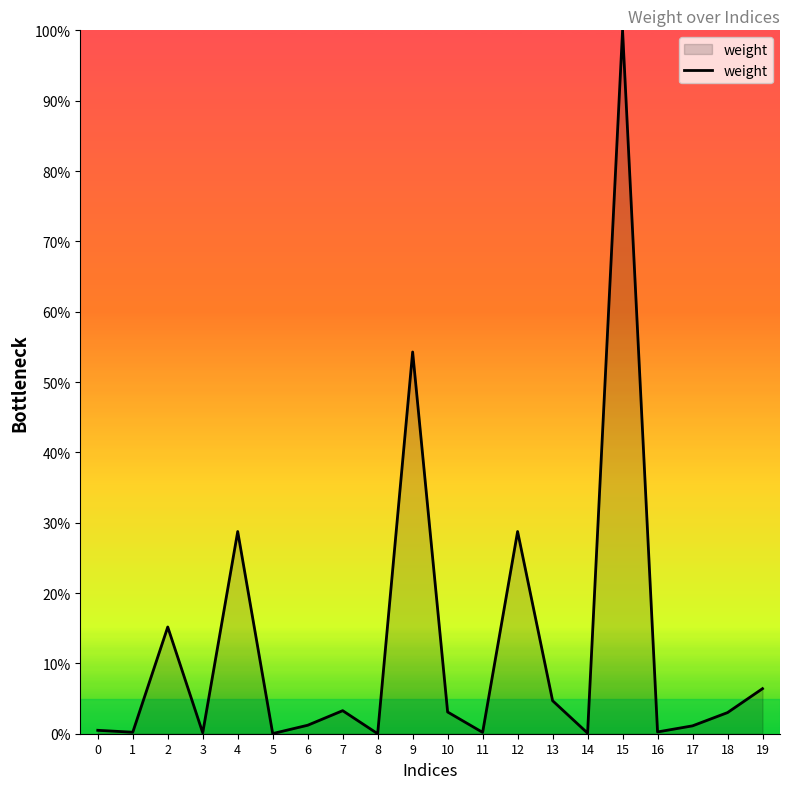

What is the difference between the maximum and minimum values?

100.0